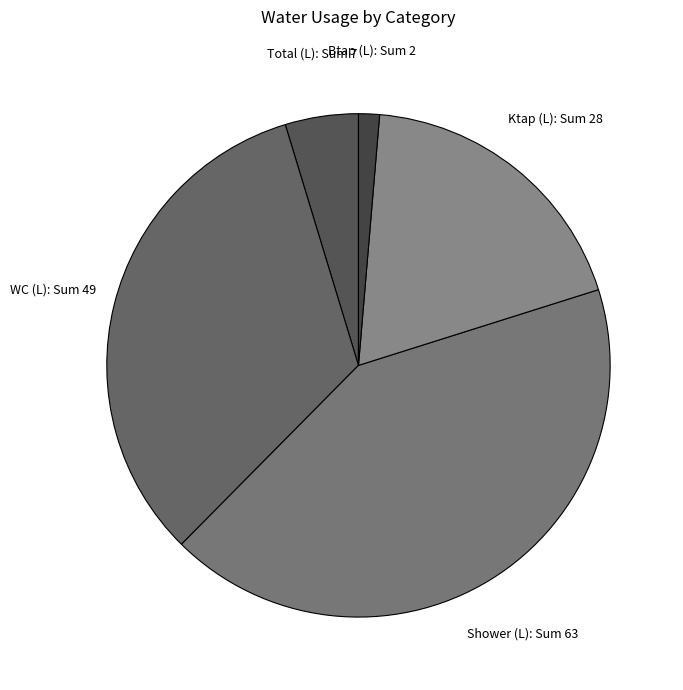

Rank the categories by value from highest to lowest.

Shower (L), WC (L), Ktap (L), Total (L), Btap (L)